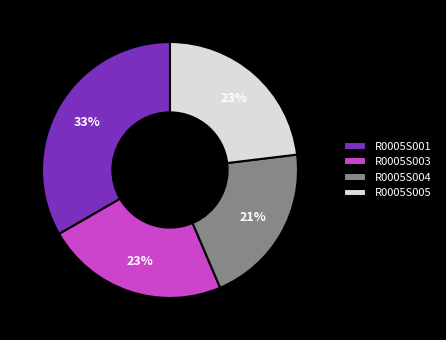

What is the smallest slice in the pie chart?

R0005S004